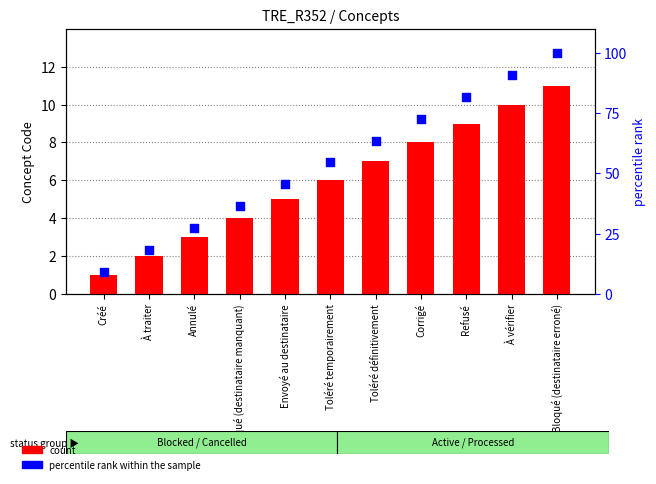

Which series reaches the minimum Y coordinate?

count